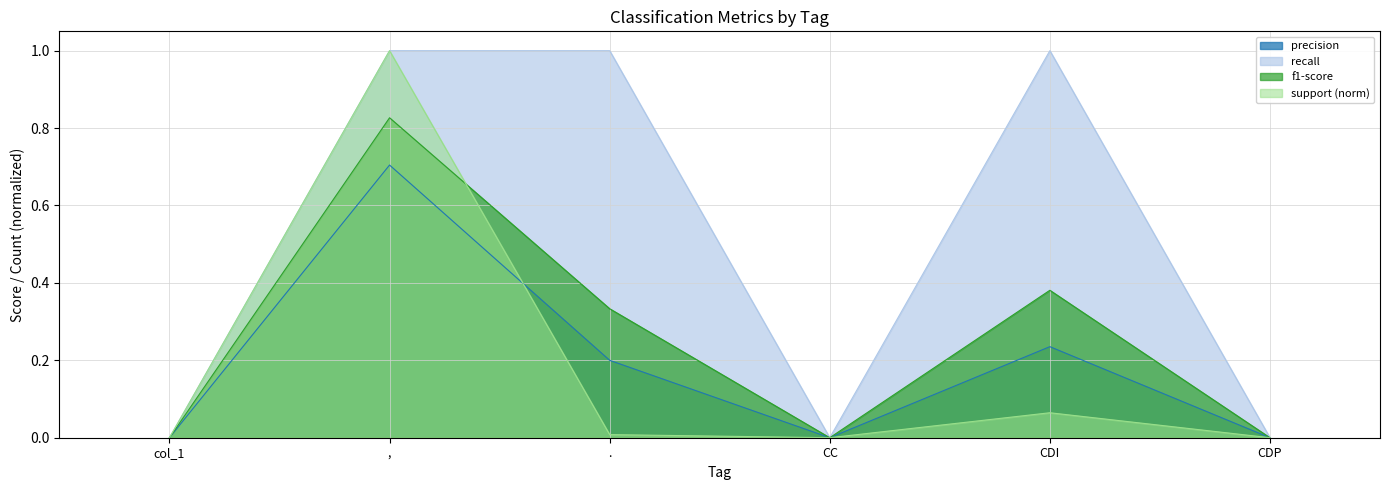

At which category is the sum across all series the highest?

,